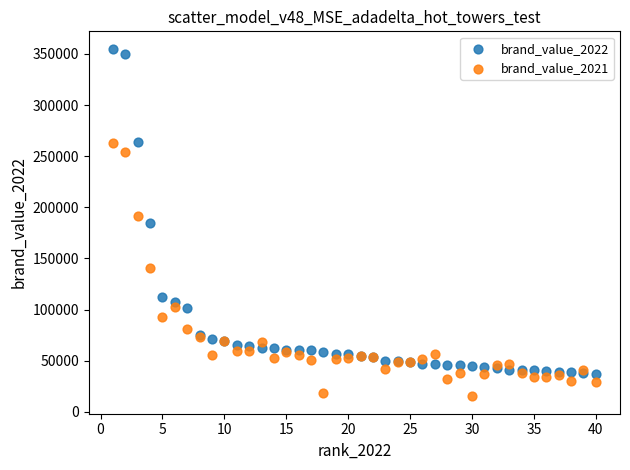

Which series contains the highest Y value?

brand_value_2022